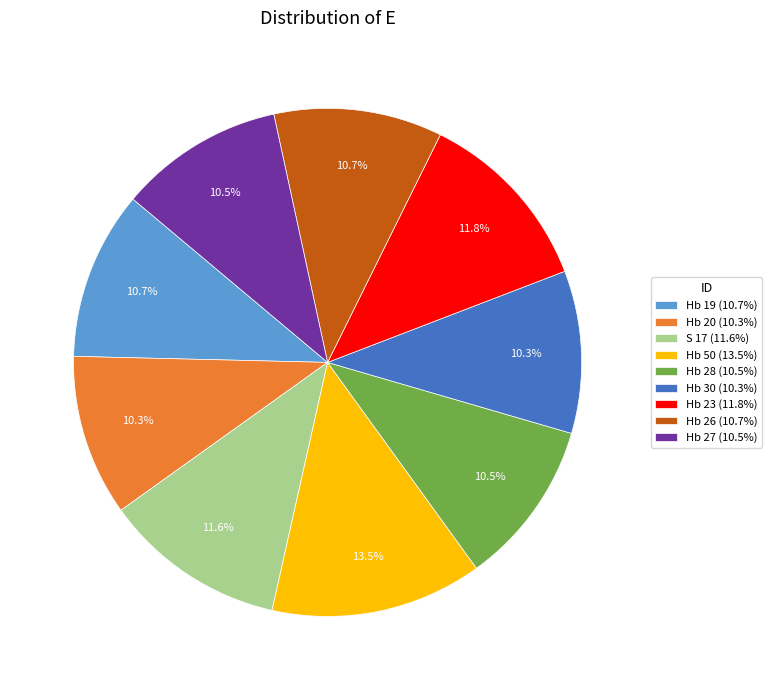

How many slices are in this pie chart?

9